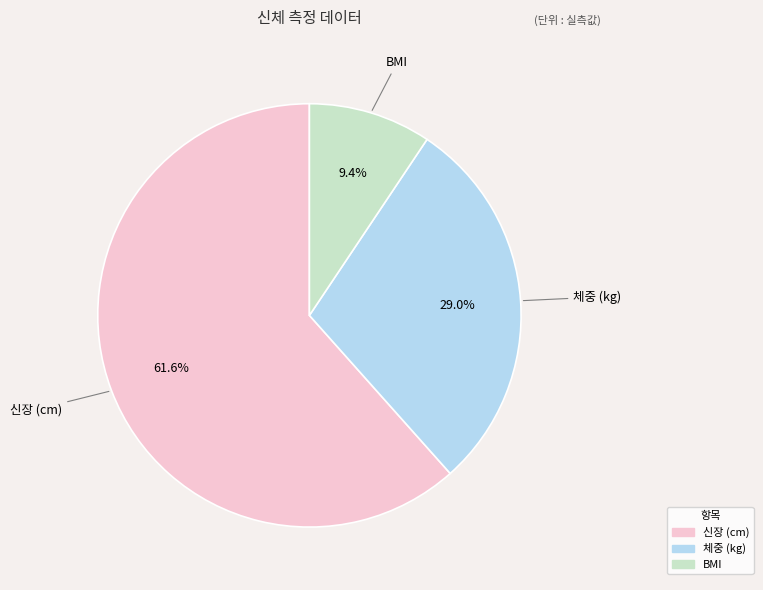

The BMI slice represents 21% of the pie. True or false?

False